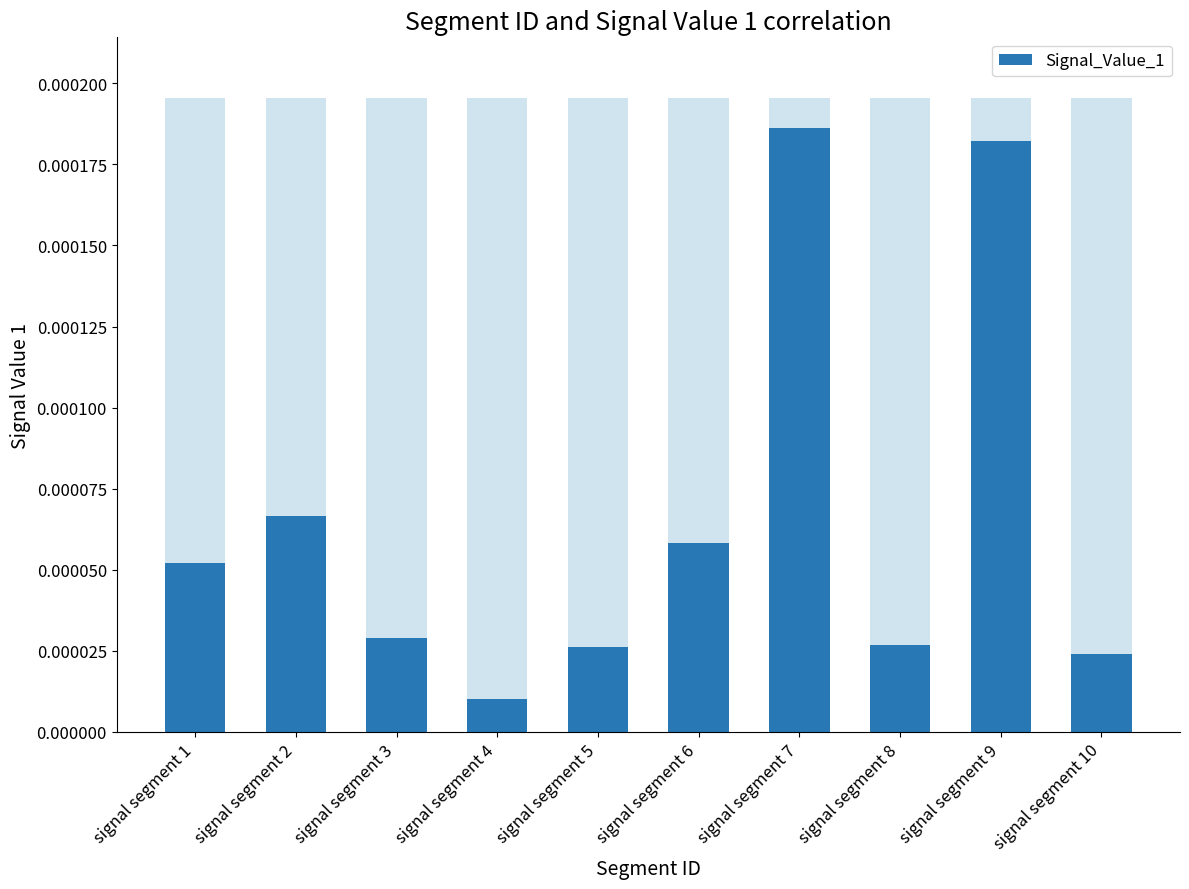

The value at signal segment 10 is 0.0. True or false?

False